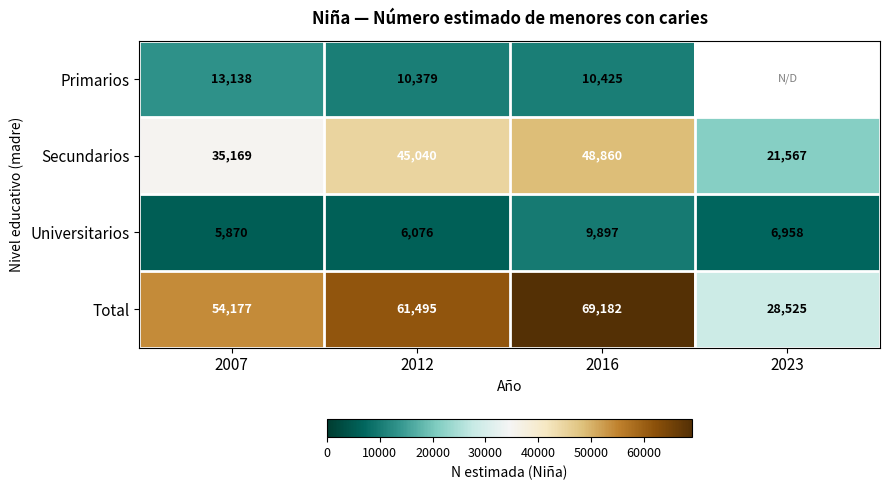

At 2016, list the series in order from largest to smallest.

Total, Secundarios, Primarios, Universitarios